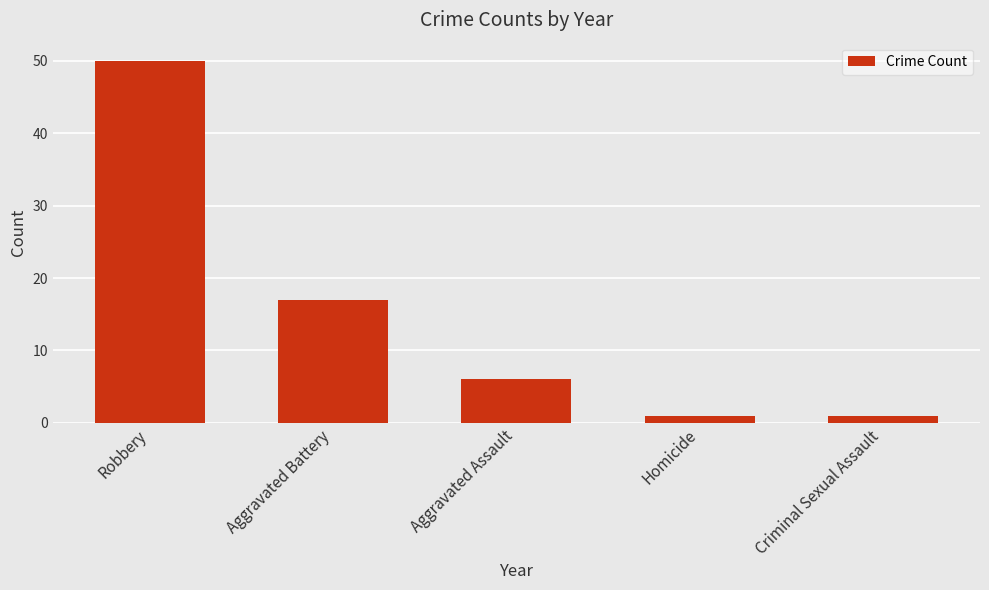

Where does the data first go above 6?

Robbery